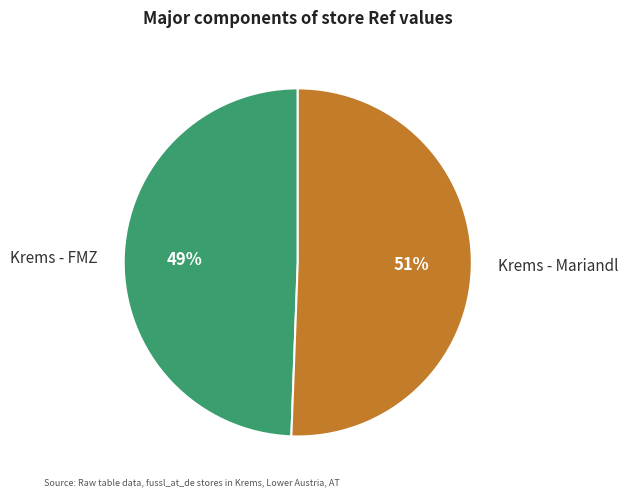

Rank the categories by value from lowest to highest.

Krems - FMZ, Krems - Mariandl